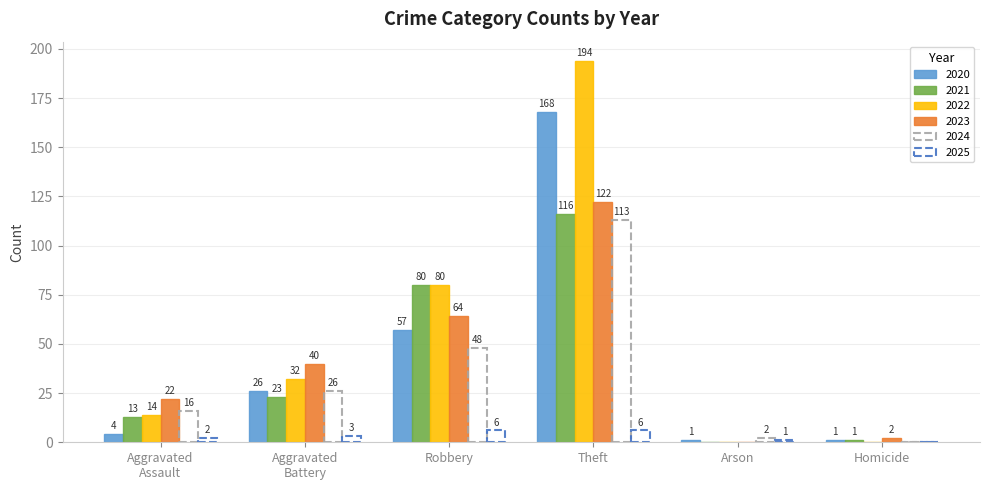

What is the greatest value displayed?

194